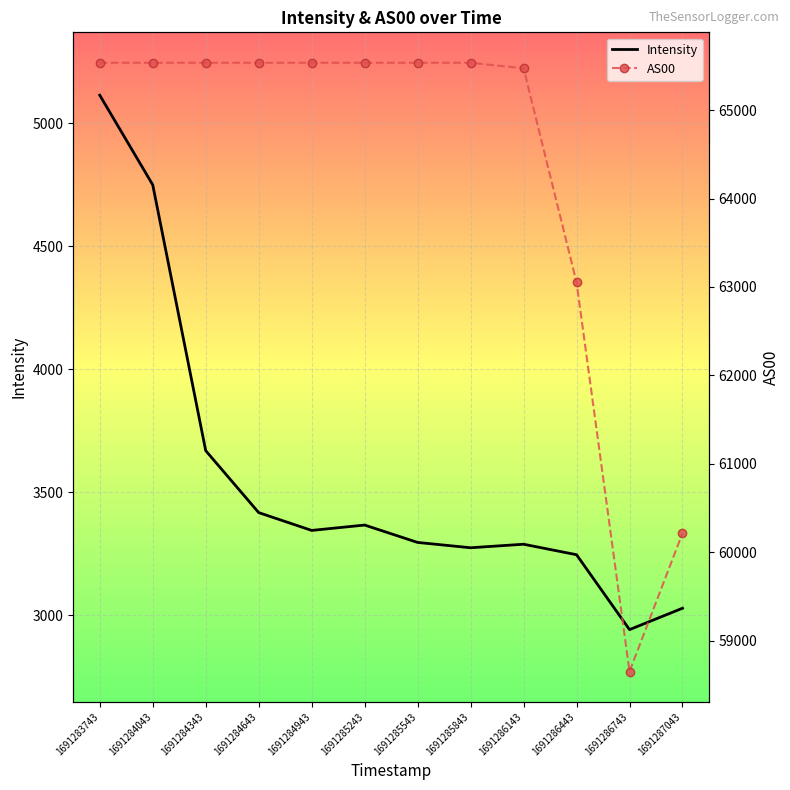

What is the difference between the maximum and minimum values in the Intensity series?

2173.7